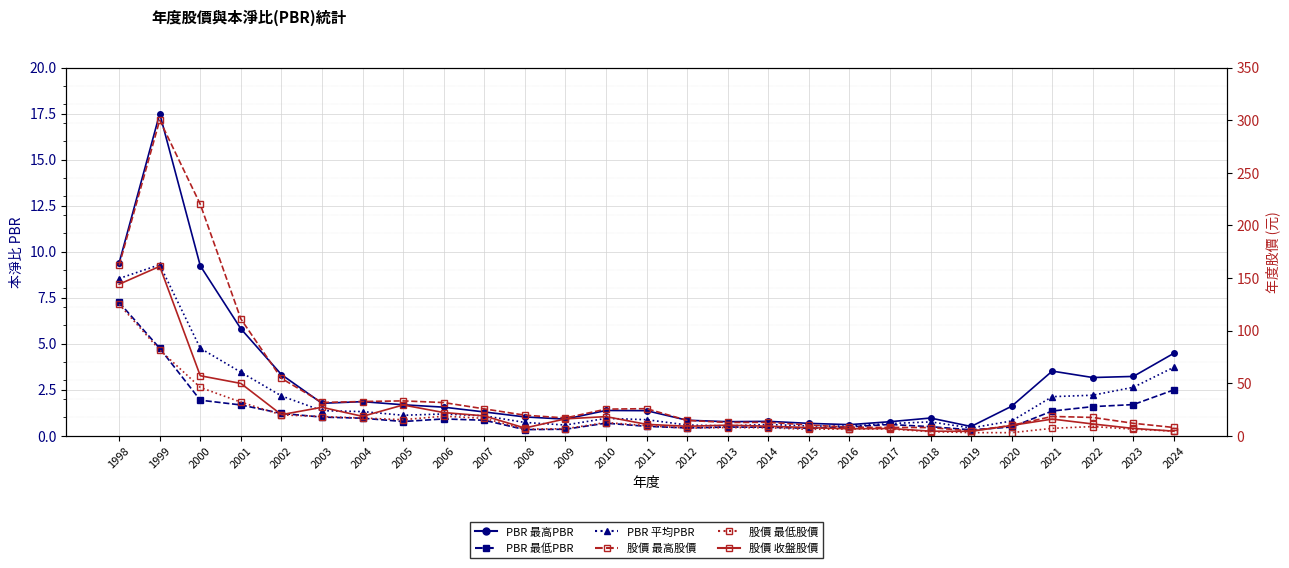

What is the maximum value for 股價 最低股價?

125.0